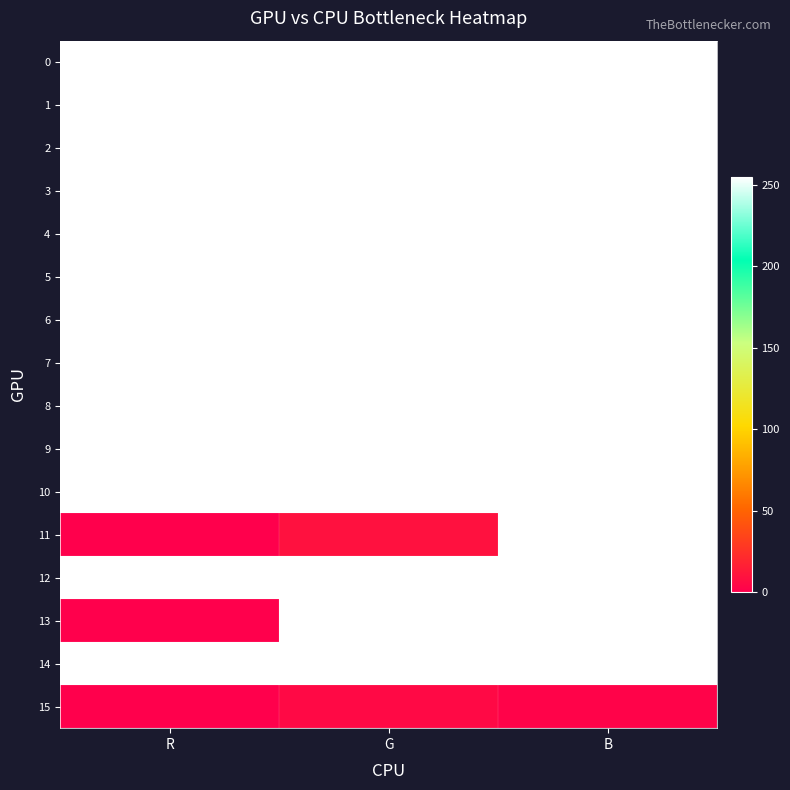

Rank the series by their maximum value, from lowest to highest.

15, 0, 1, 2, 3, 4, 5, 6, 7, 8, 9, 10, 11, 12, 13, 14